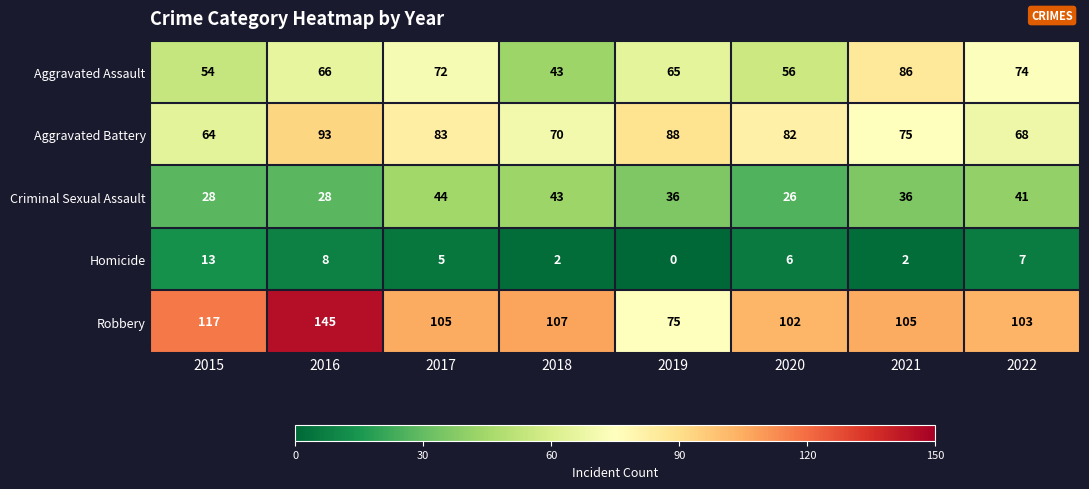

Read the Aggravated Assault value at 2015, to the nearest 10.

50